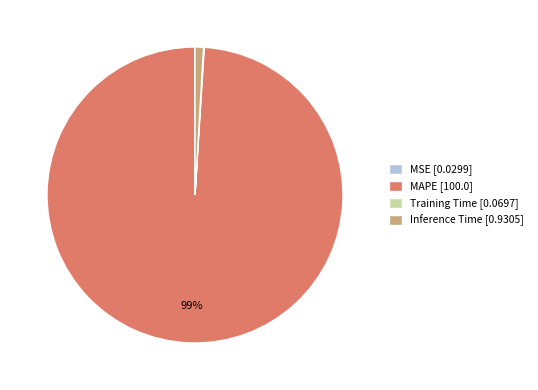

Do Inference Time [0.9305] and MAPE [100.0] together represent more than half of the pie?

Yes